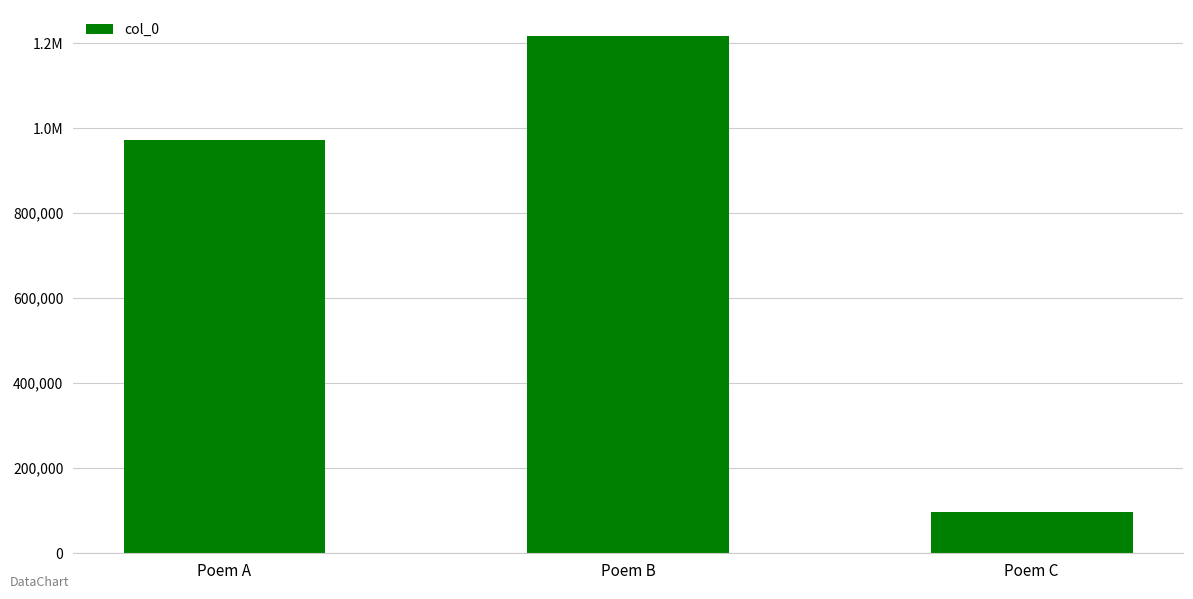

Are the bars horizontal?

No